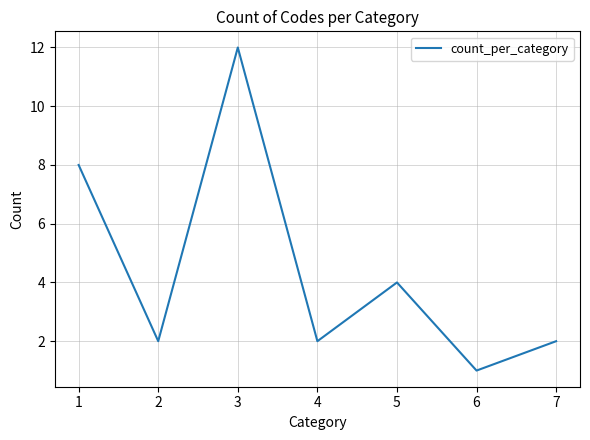

Which category has the highest value across all series?

3